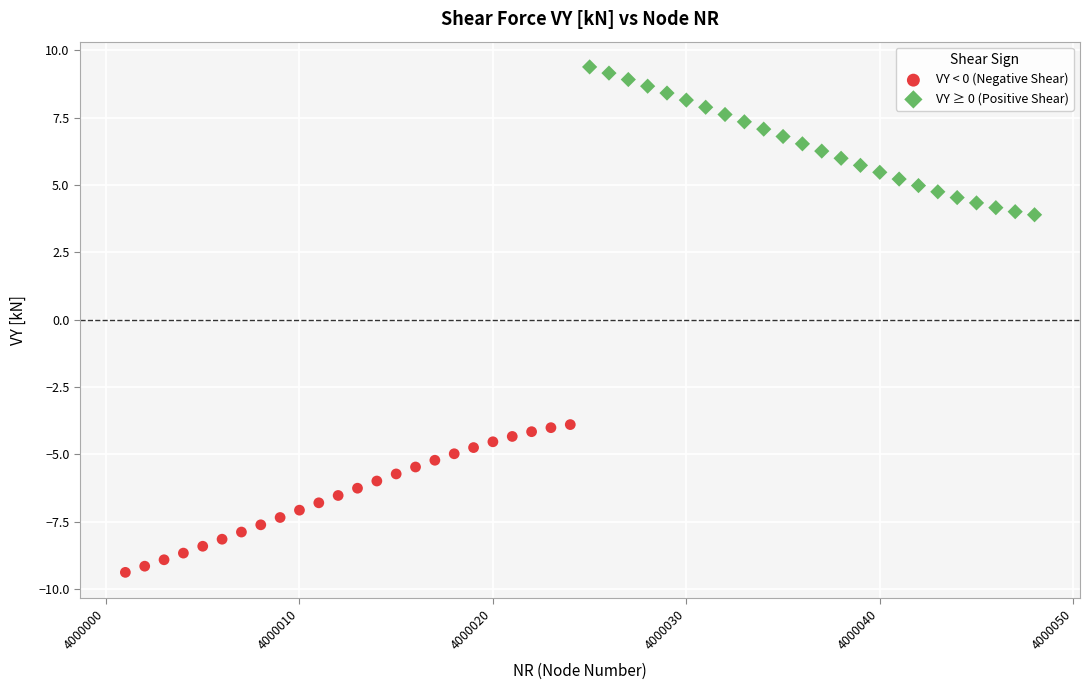

Which series contains the lowest Y value?

VY < 0 (Negative Shear)